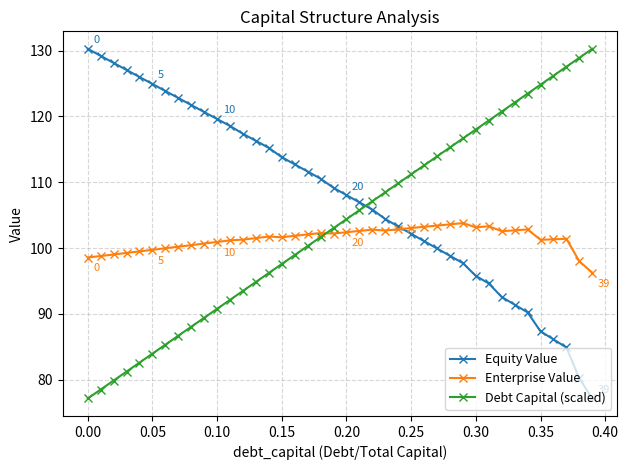

Rank the series by their average value, from lowest to highest.

Enterprise Value, Debt Capital (scaled), Equity Value